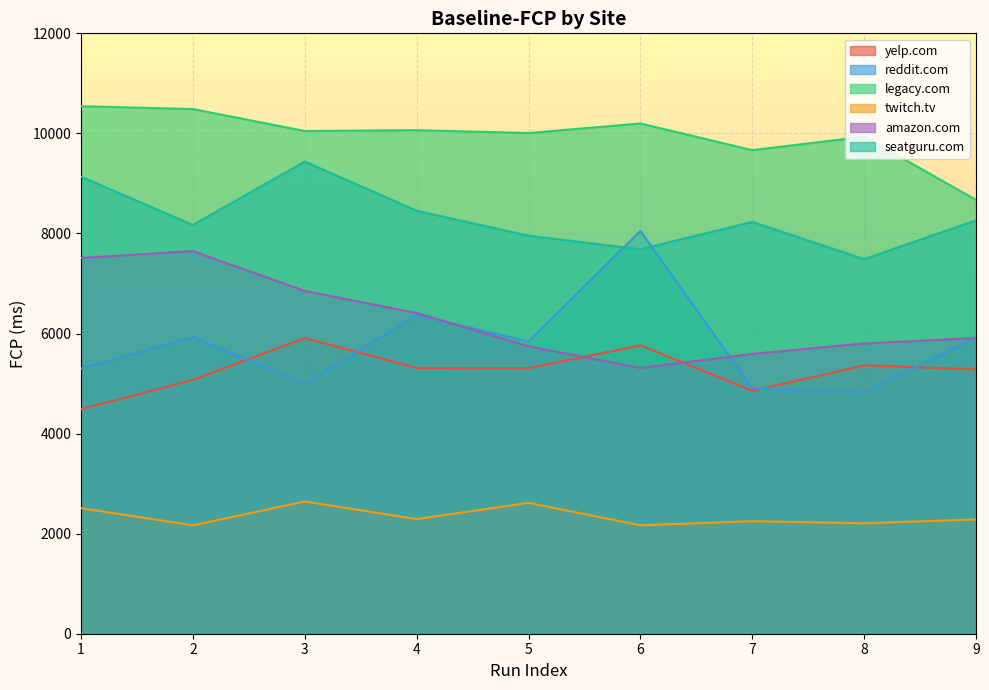

What is the spread (max minus min) of values at 6?

8030.9